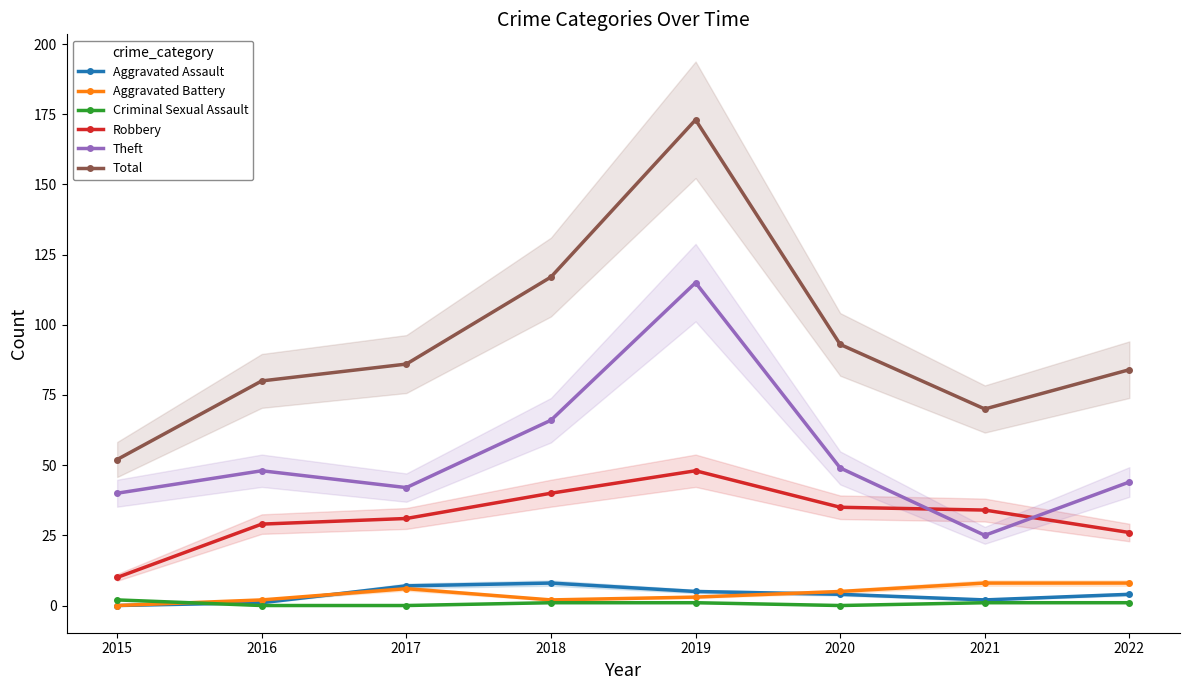

How many interior local peaks does the Theft series have?

2